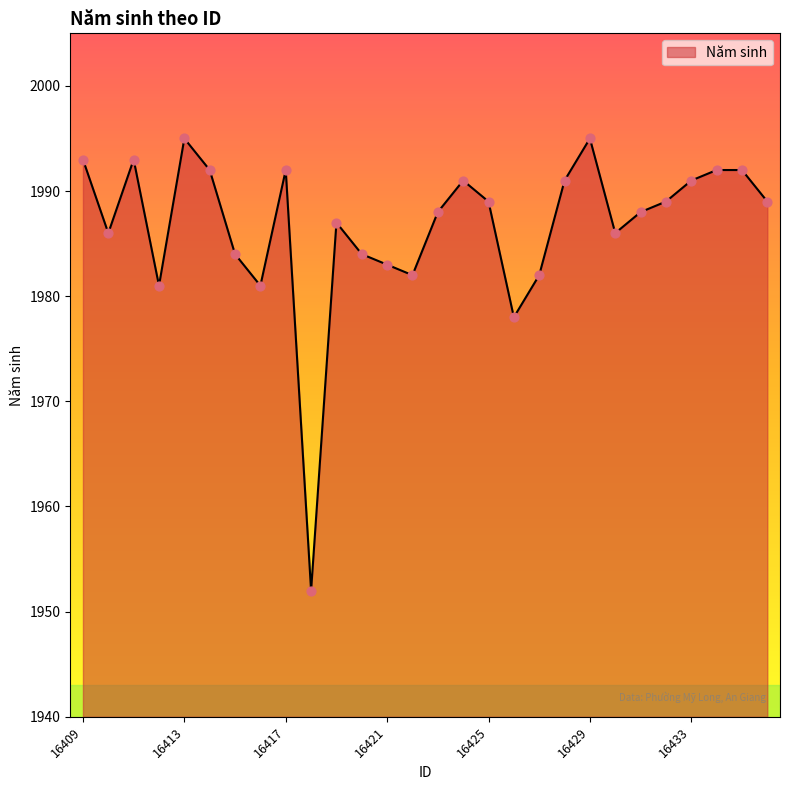

What is the difference between the maximum and minimum values?

43